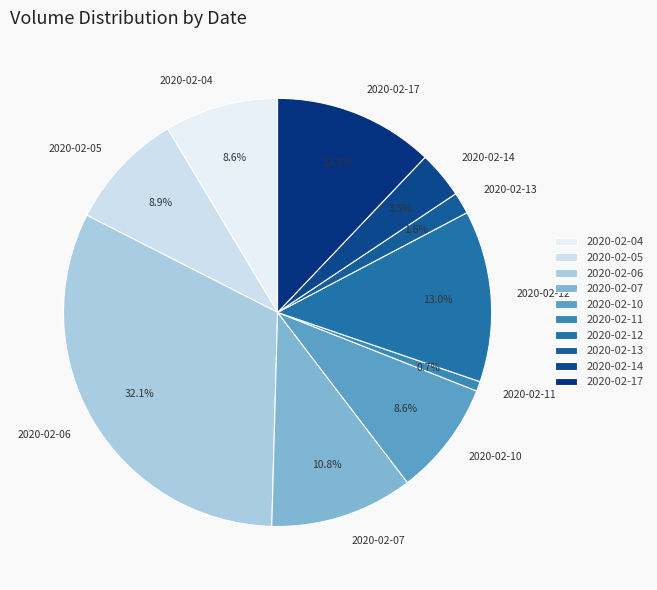

To the nearest percent, what percentage of the pie is 2020-02-06?

32%